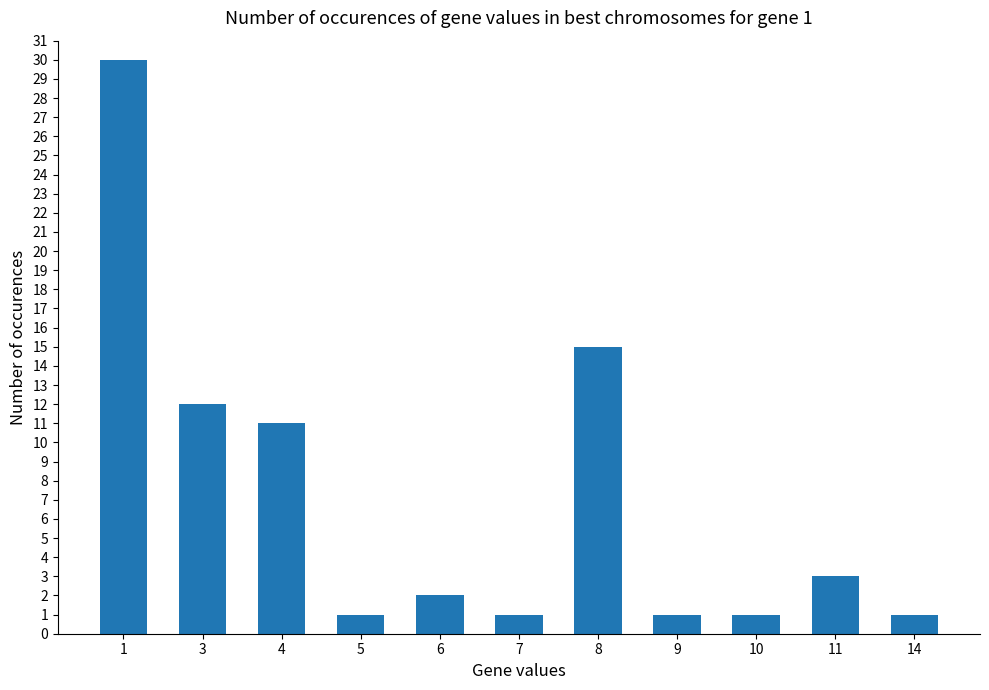

What is the average value?

7